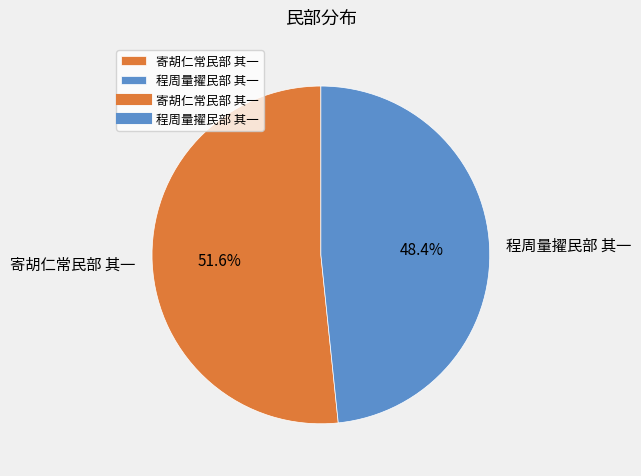

Between 程周量擢民部 其一 and 寄胡仁常民部 其一, which is larger?

寄胡仁常民部 其一